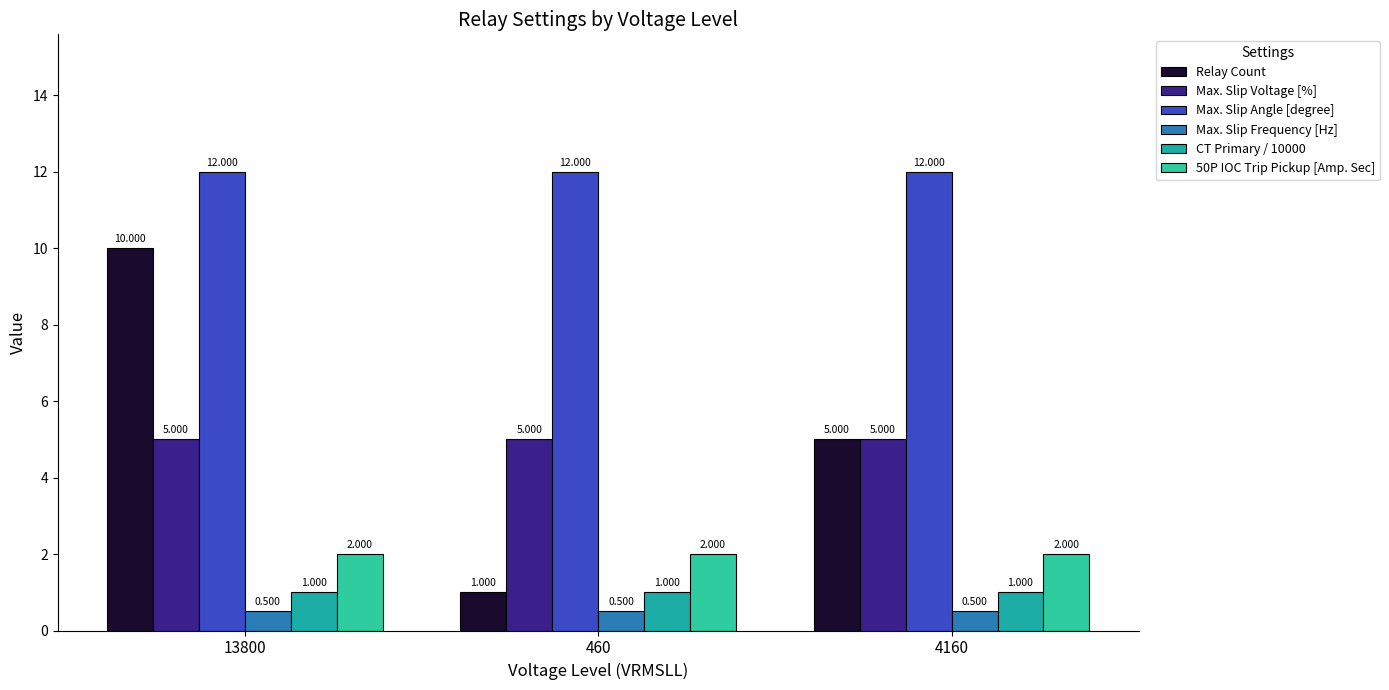

Between 13800 and 460, which series saw the biggest shift?

Relay Count